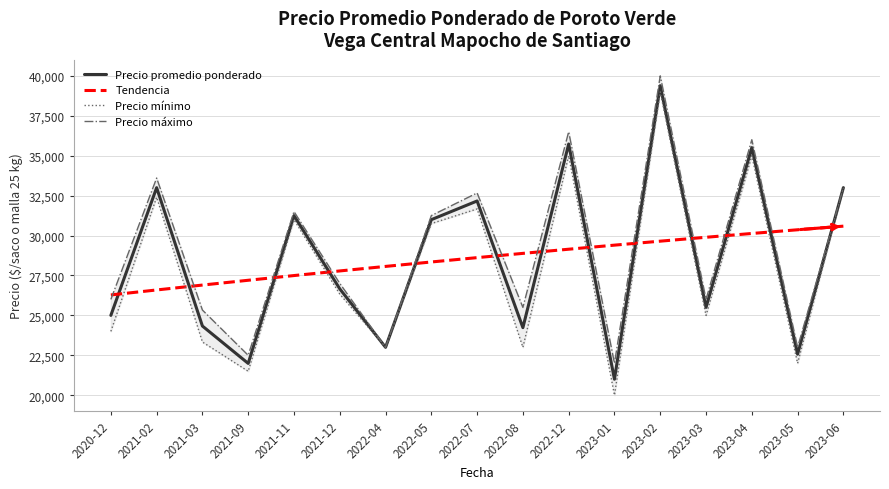

The value of Precio mínimo at 2022-04 is 32248.1. True or false?

False